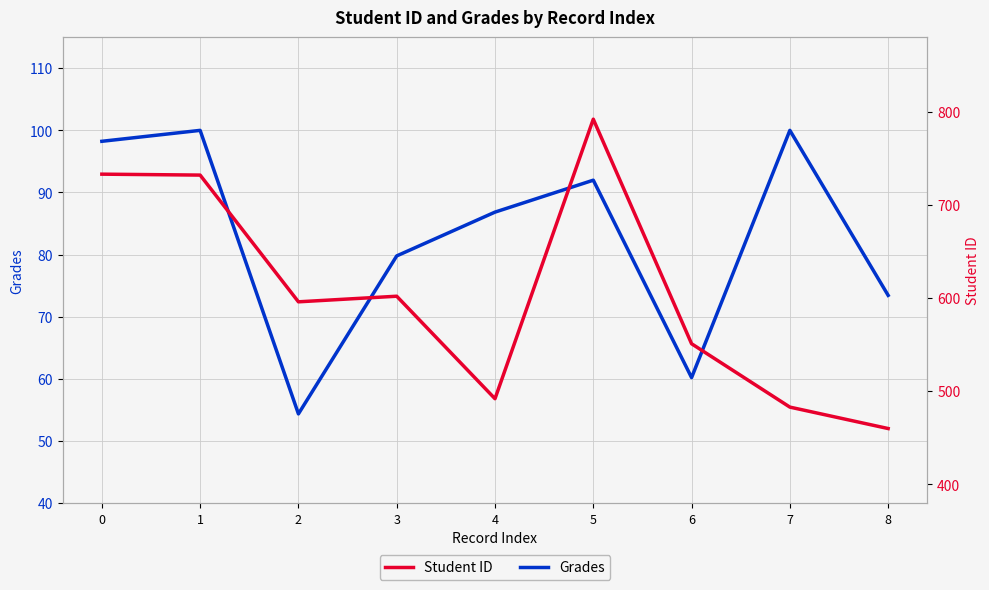

Where is the first local minimum for Grades?

2